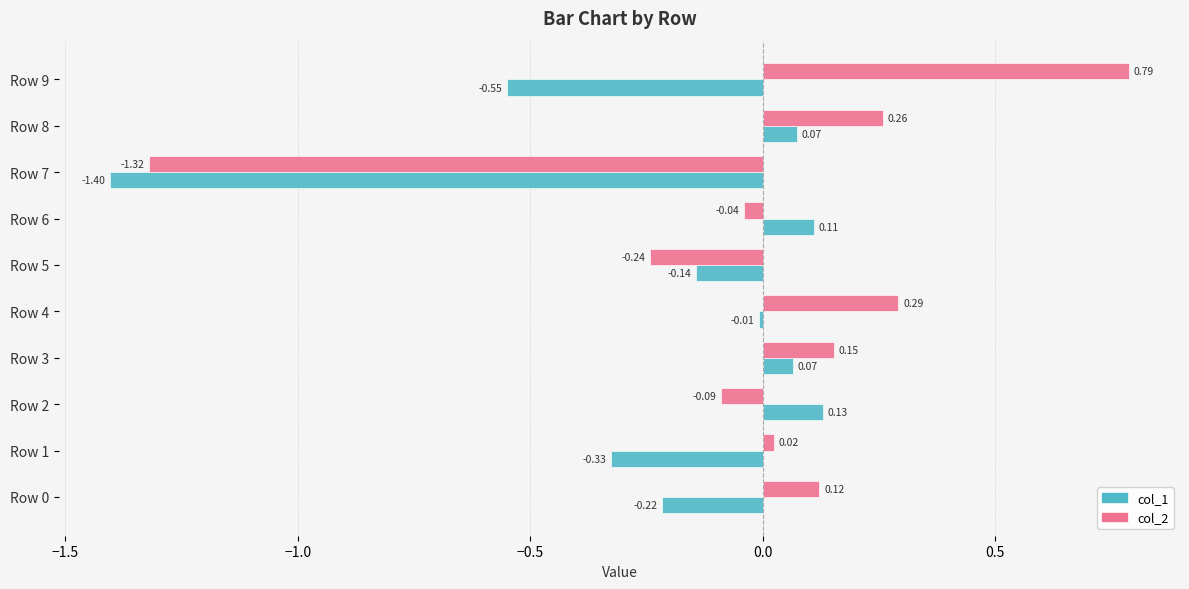

At how many categories does at least one series exceed 0?

8